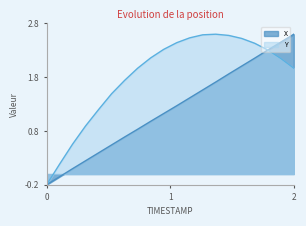

What is the value of the X point at the 20th from the left?

2.6